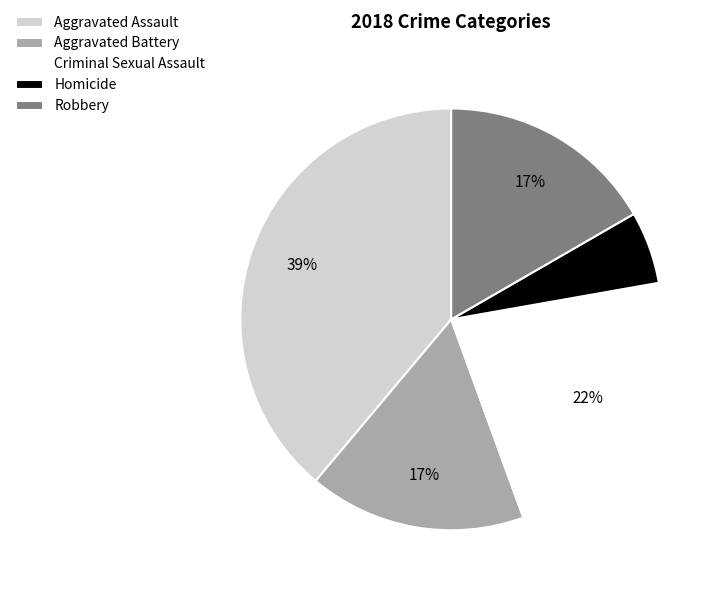

The Aggravated Assault slice represents 39% of the pie. True or false?

True